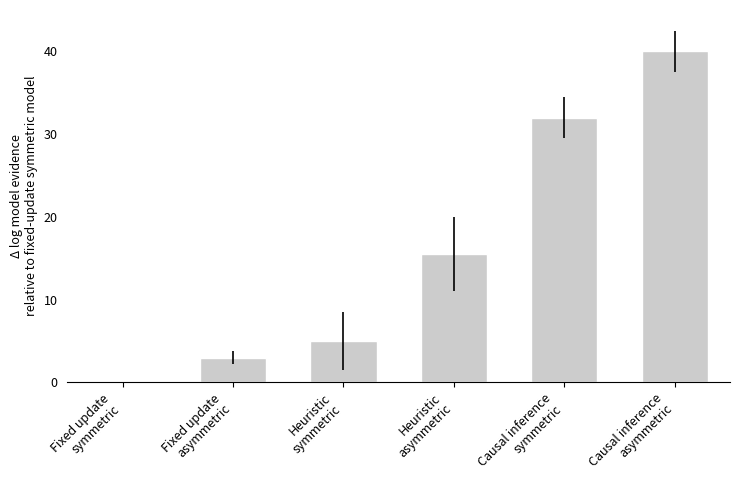

What is the change in value from Fixed update
asymmetric to Heuristic
asymmetric?

+12.5